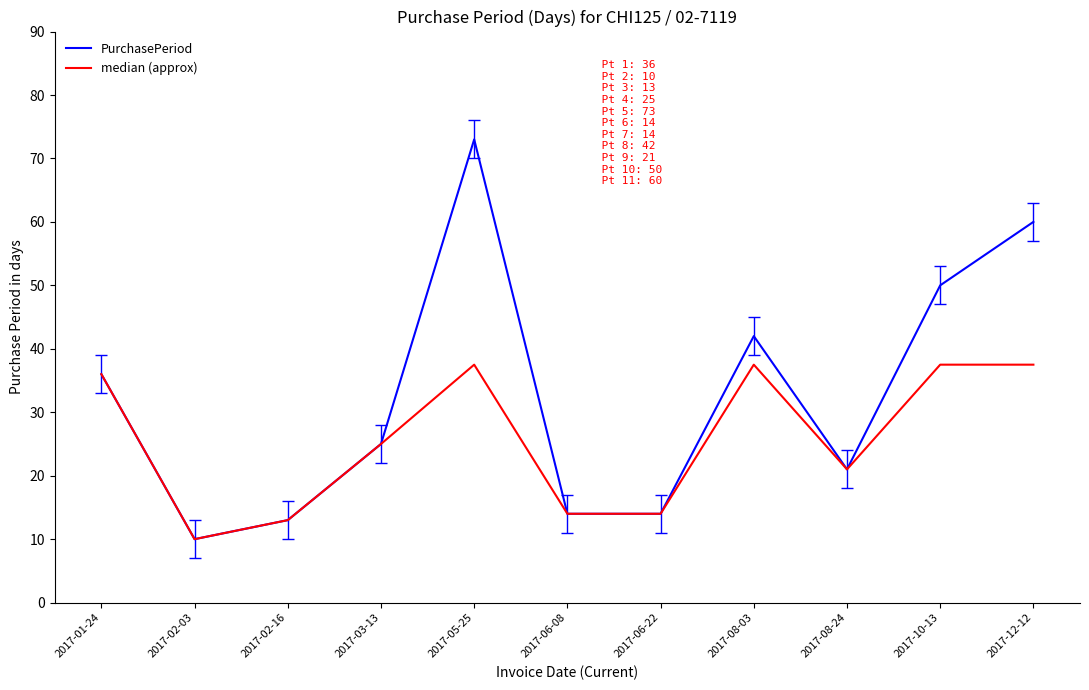

What are all the series names shown in the legend?

PurchasePeriod, median (approx)